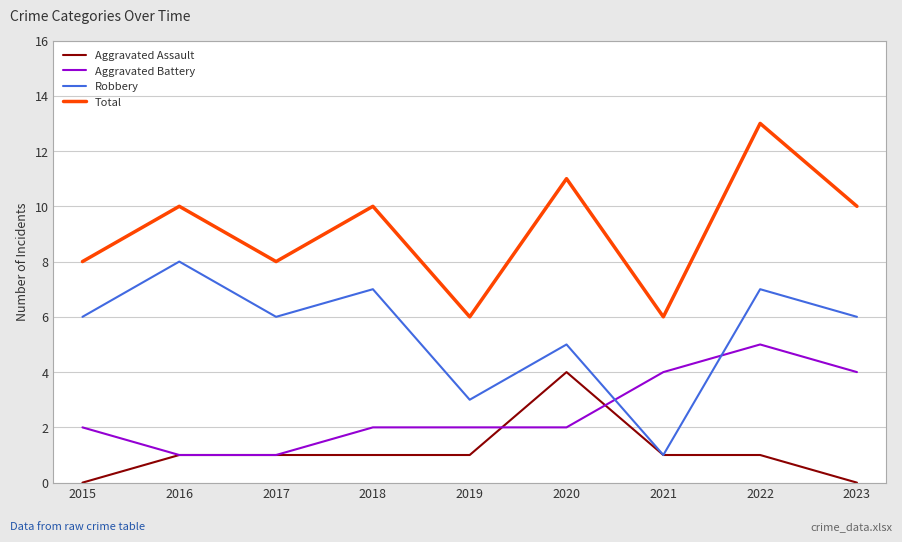

True or false: Aggravated Battery has more than 0 interior local peaks.

True